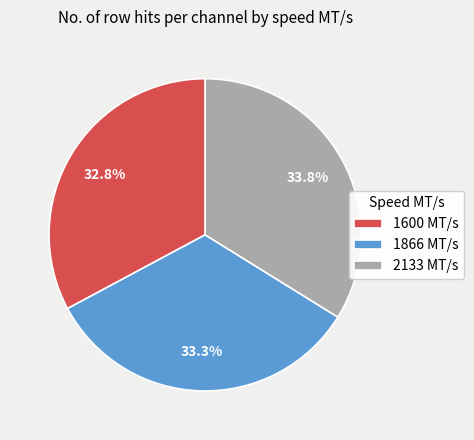

How much of the chart is everything except 1600?

67.2%